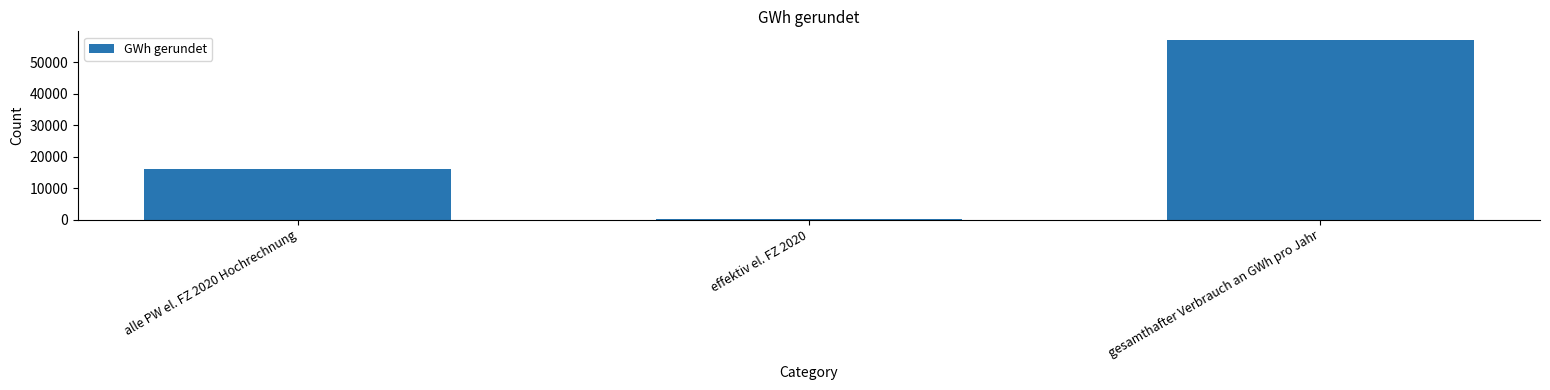

At which label is the value closest to 28575?

alle PW el. FZ 2020 Hochrechnung